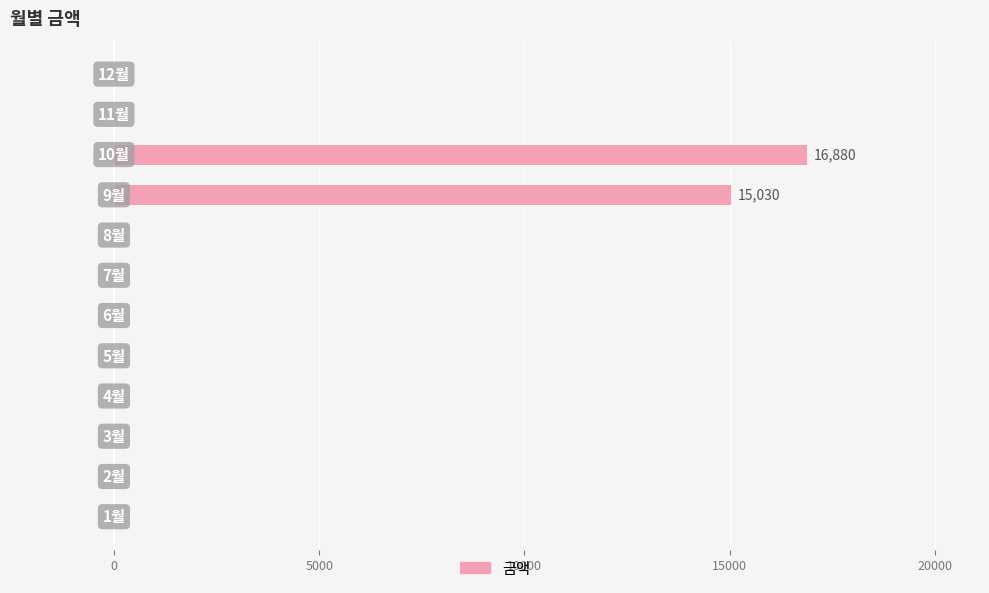

What is the maximum value shown in the chart?

16880